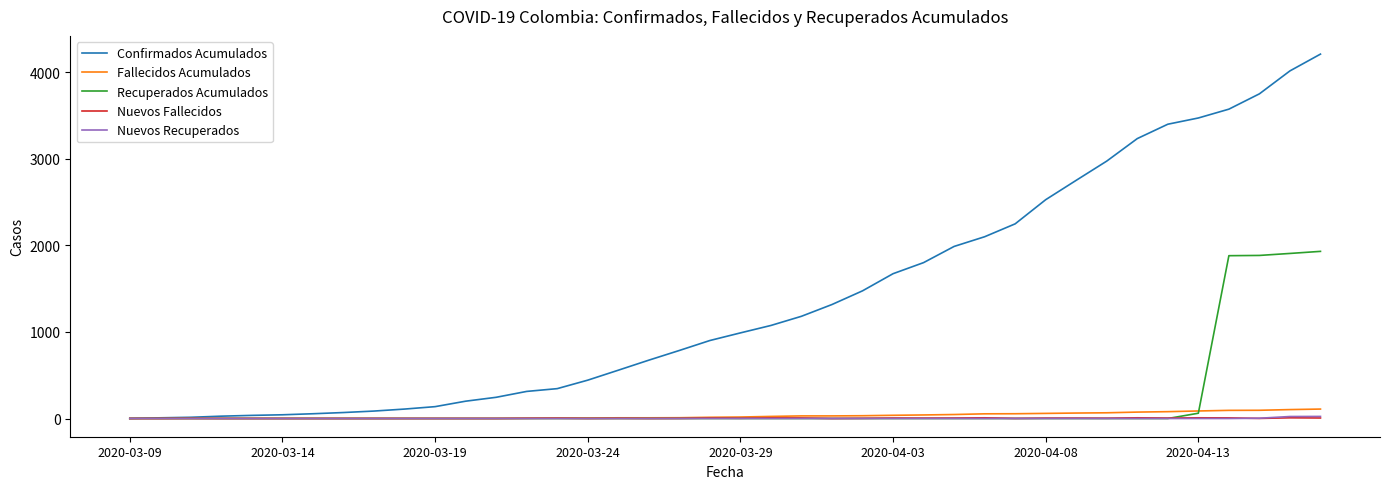

Does the chart have visible grid lines?

No